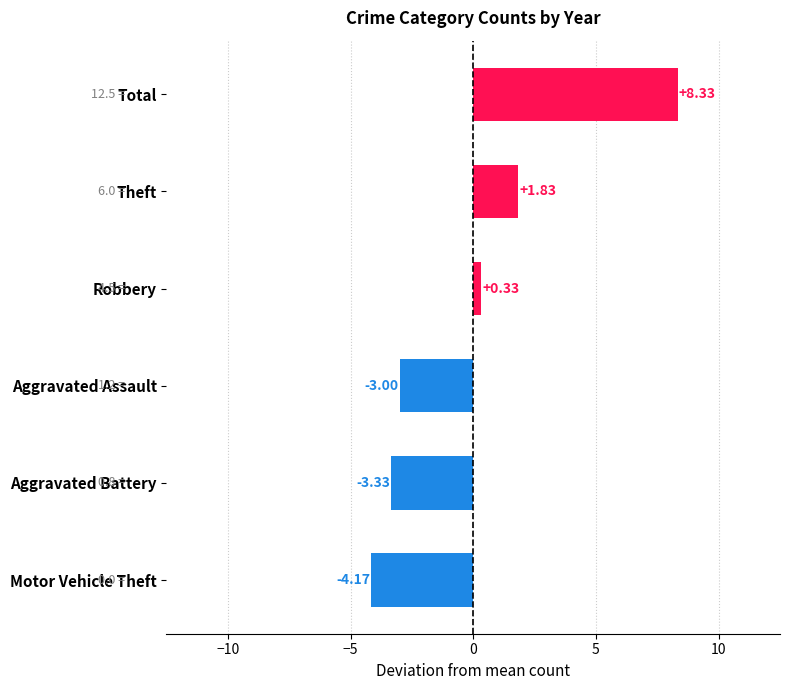

Which category has the highest value across all series?

Total